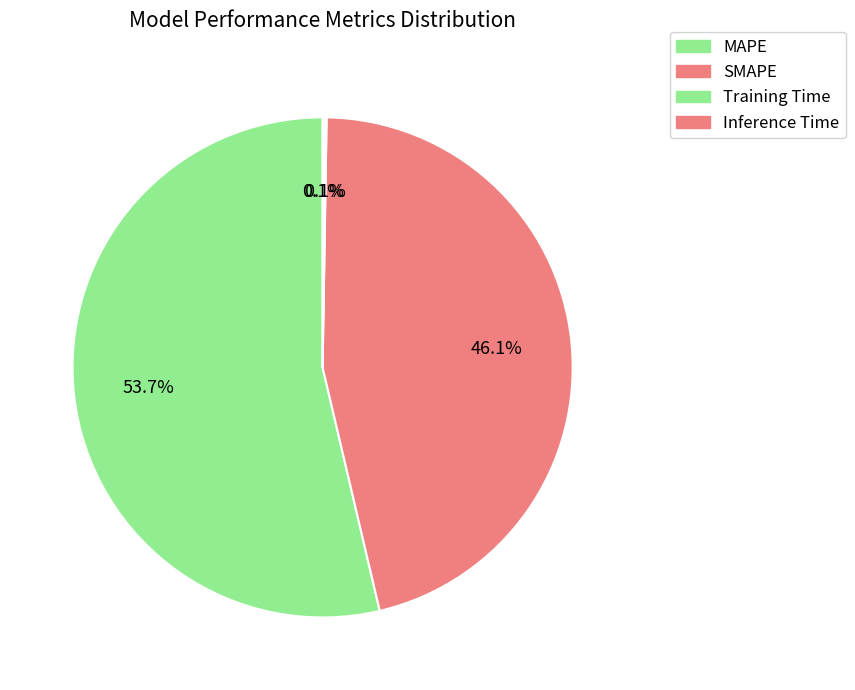

Do SMAPE and Inference Time together represent more than half of the pie?

No